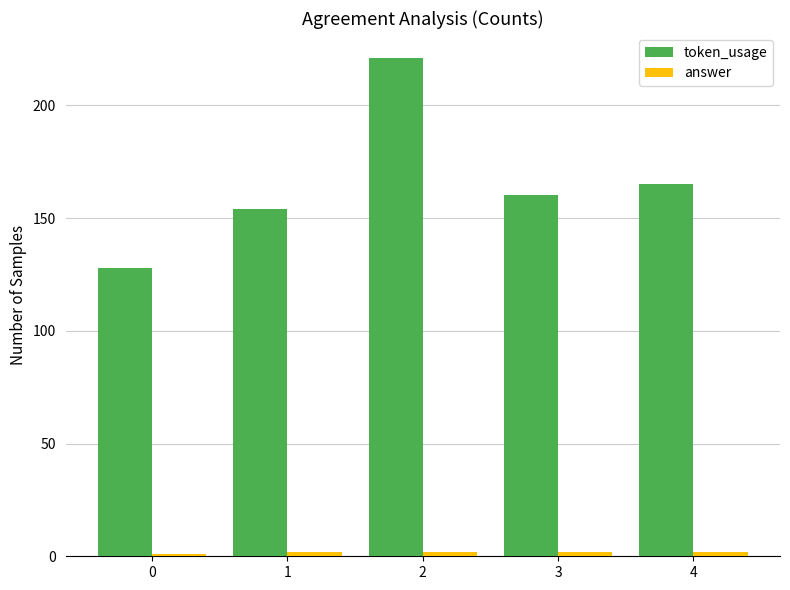

What is the approximate value of token_usage at 0, to the nearest 10?

130